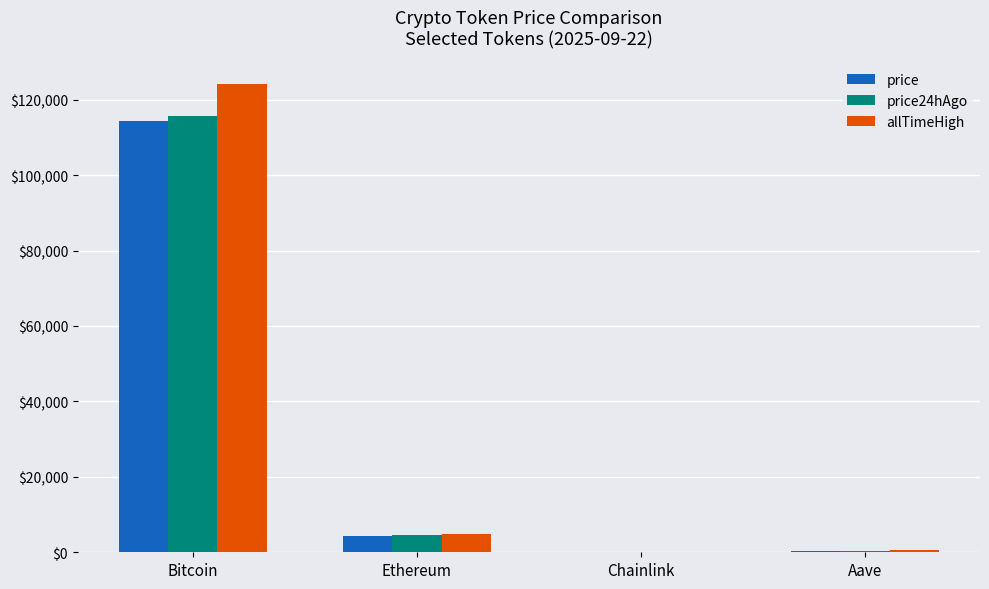

What is the difference between the allTimeHigh values at Ethereum and Aave?

4284.4